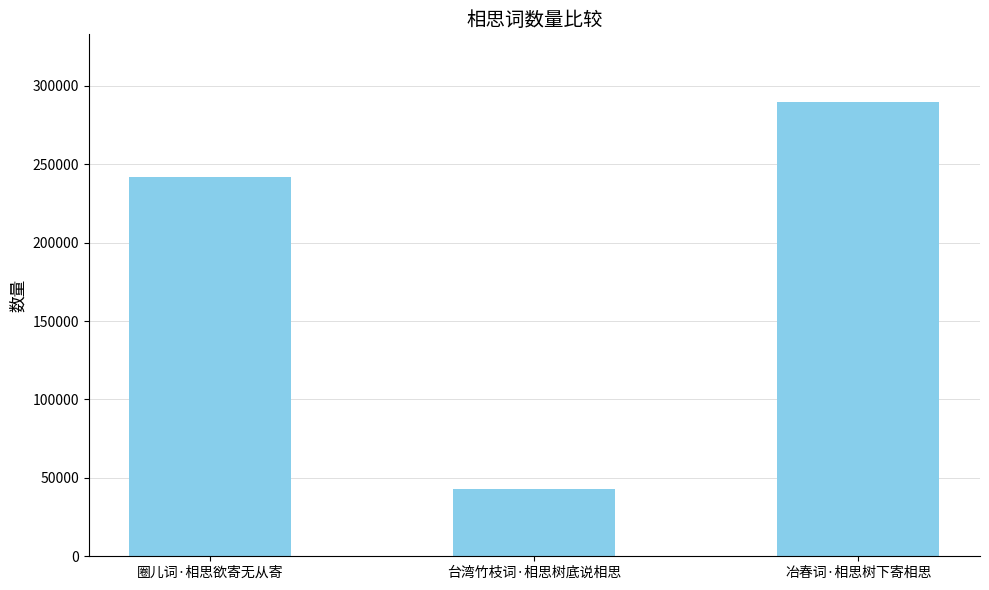

Reading left to right, extract all data points from this chart.

242102	43118	289376